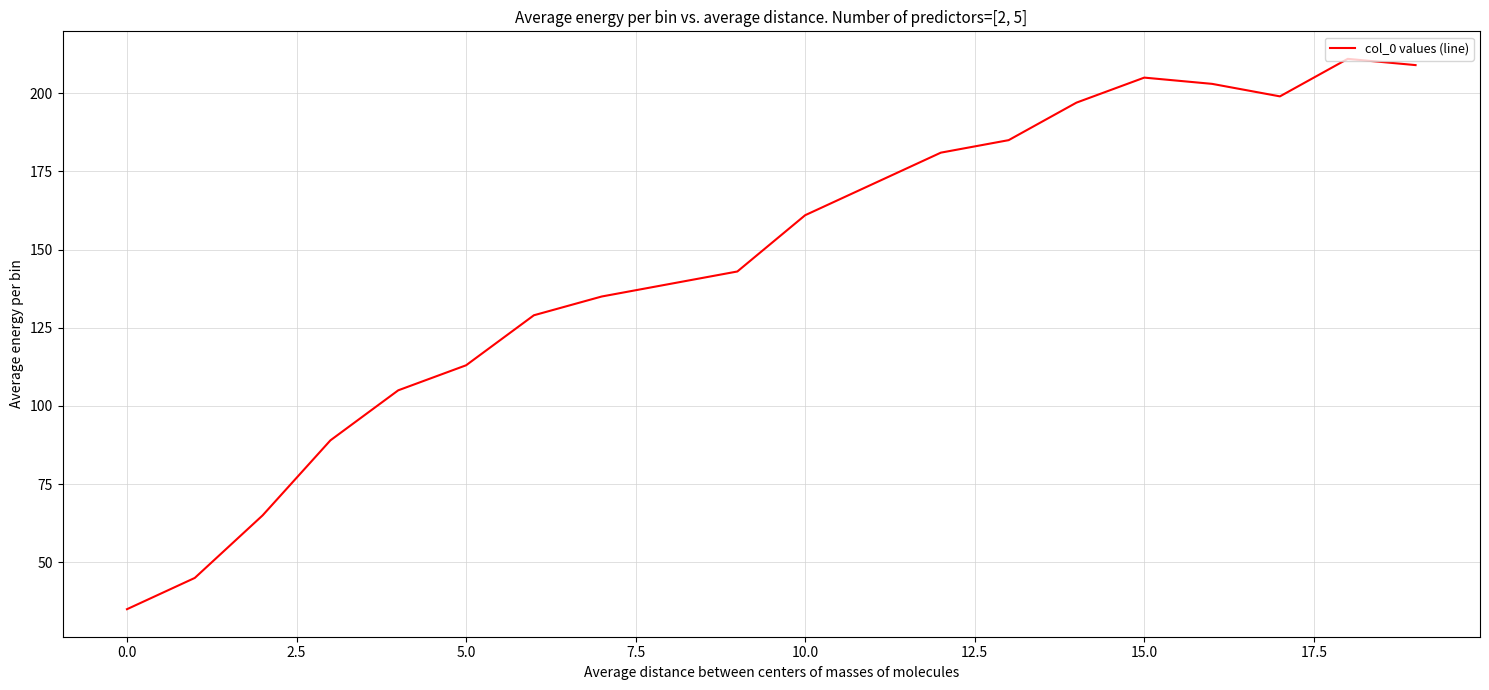

What is the difference between the maximum and minimum values?

176